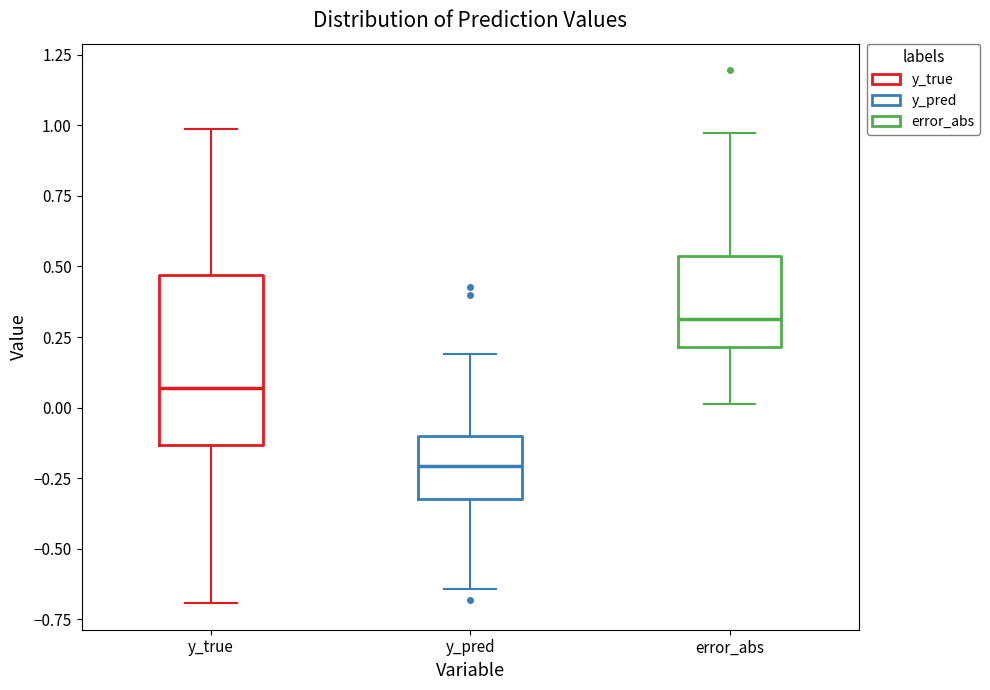

Comparing the boxes themselves (not the whiskers), which one is the tallest?

y_true